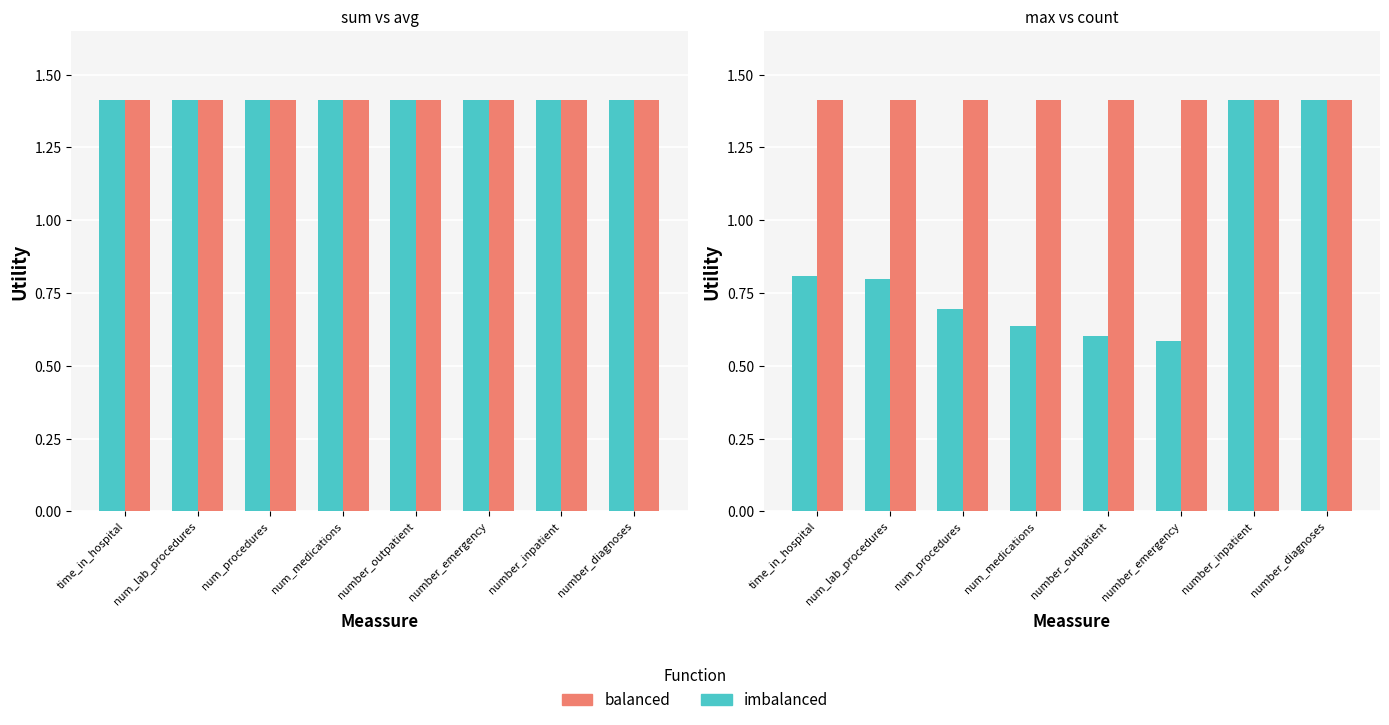

How many bars are there in total?

32